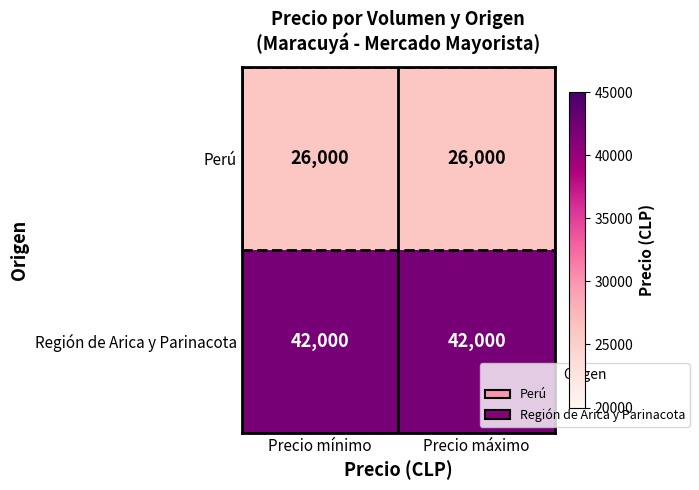

What is the highest value of the Perú series?

26000